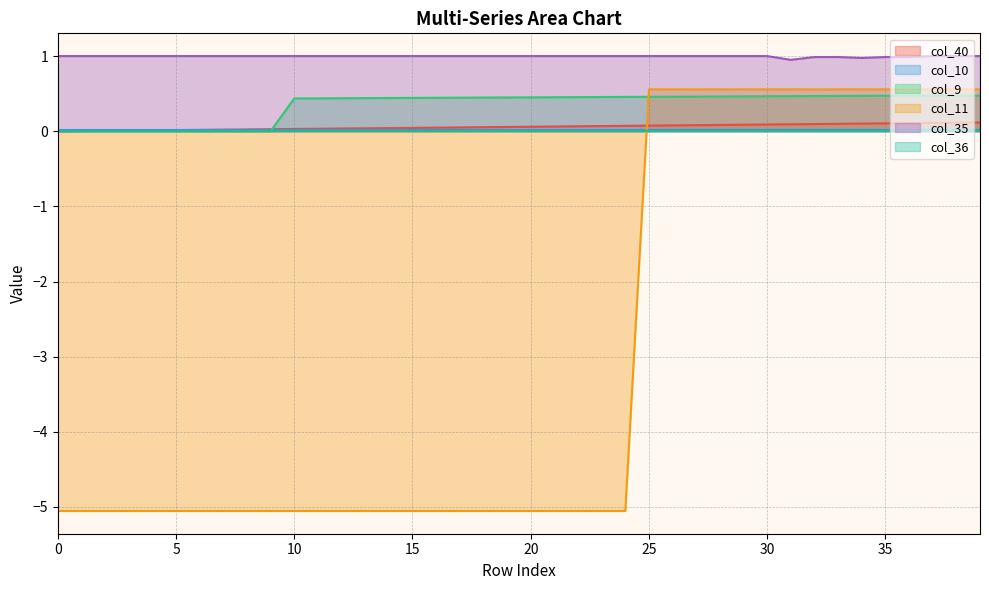

What is the difference between the maximum and minimum values in the col_9 series?

0.5